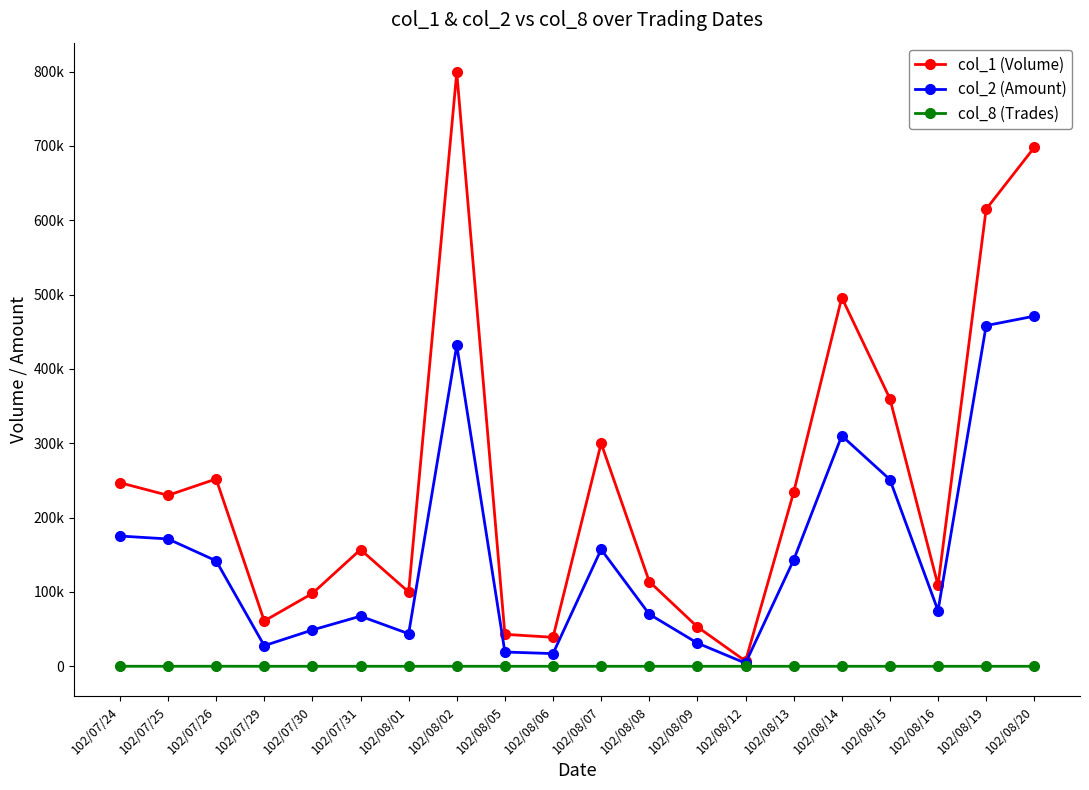

What is the highest value of the col_8 (Trades) series?

70